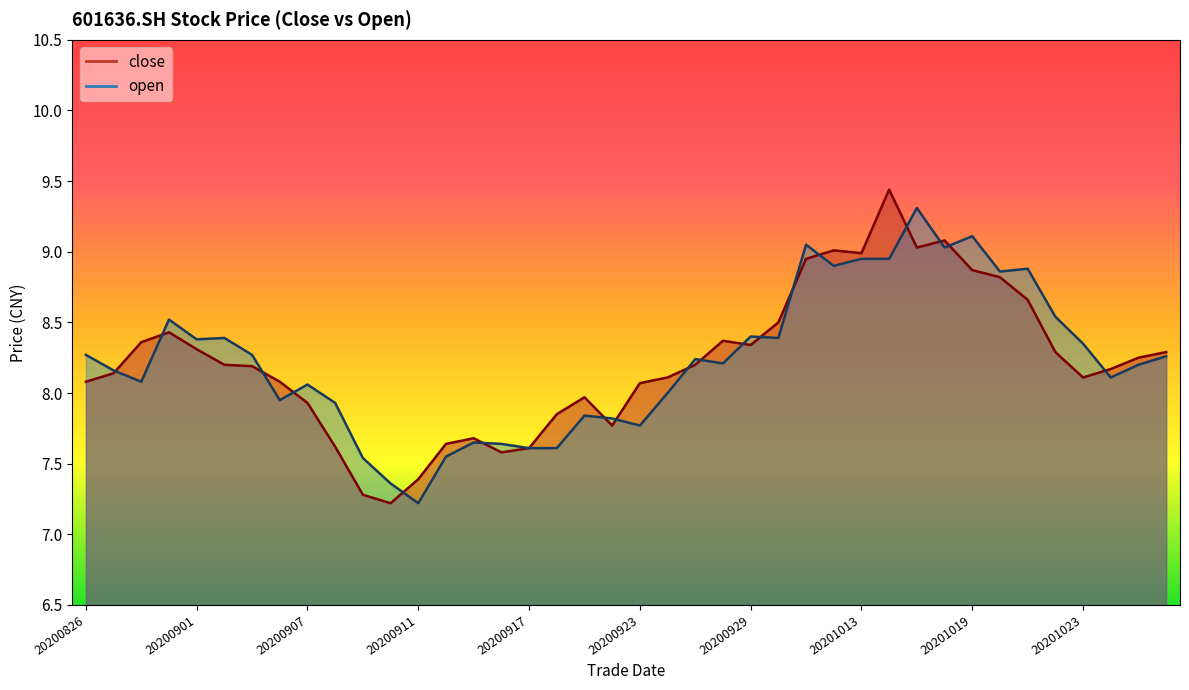

What is the value of the close point at the 7th from the left?

8.2